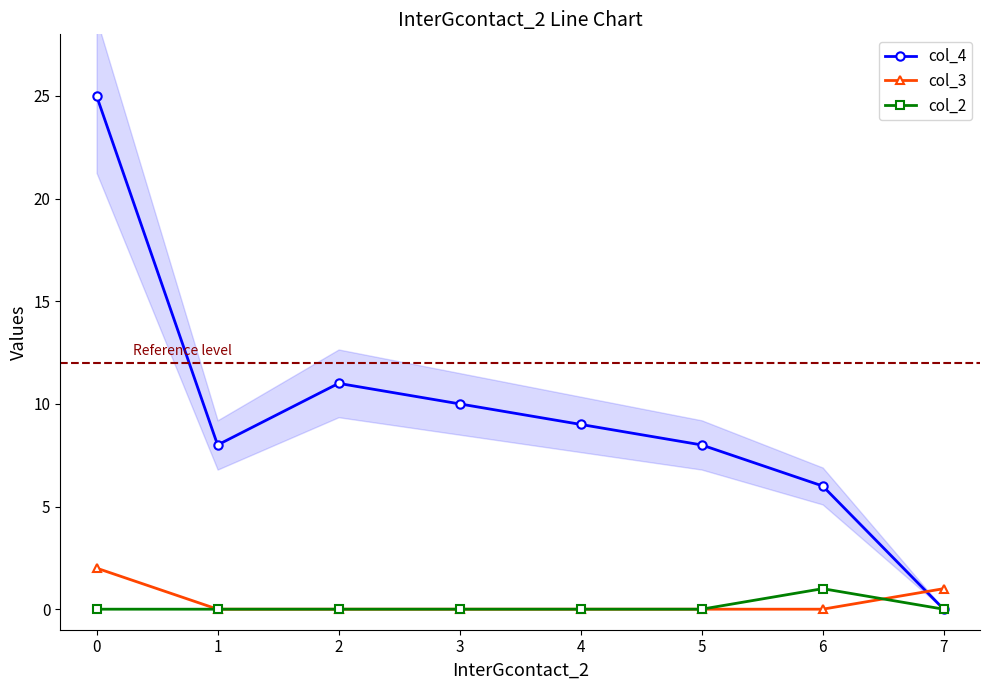

After their last crossing, which series has the higher values: col_4 or col_3?

col_3